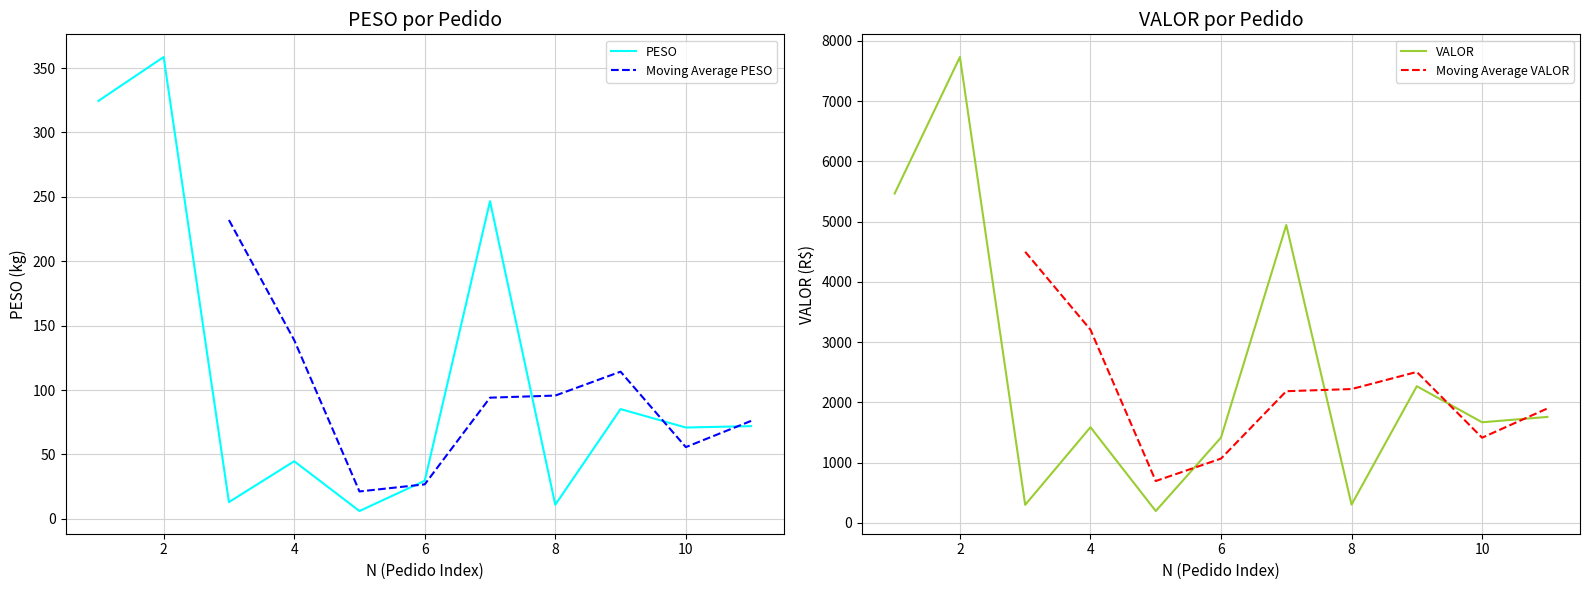

In VALOR, how many points are lower than both neighbors (excluding endpoints)?

4